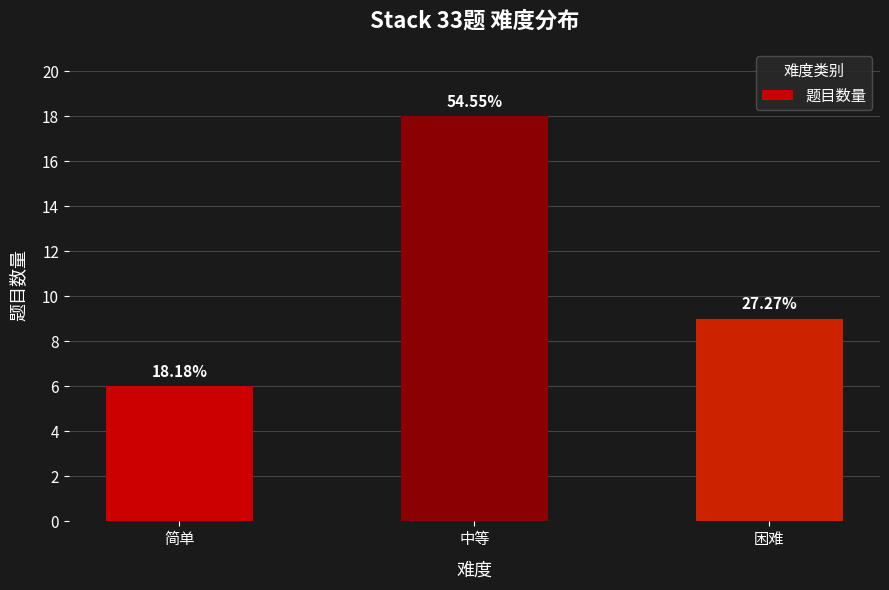

Rank the categories by value from highest to lowest.

中等, 困难, 简单